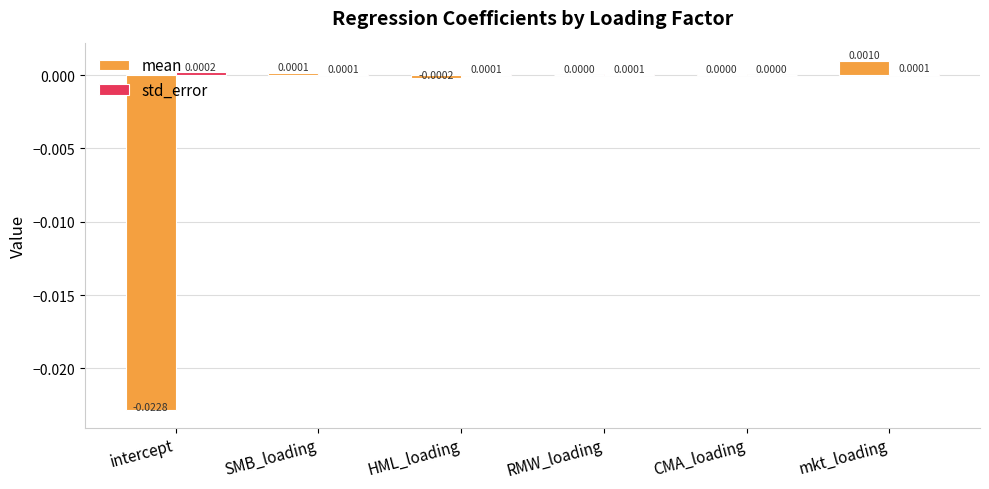

The mean series shows 0.0 at SMB_loading. True or false?

True